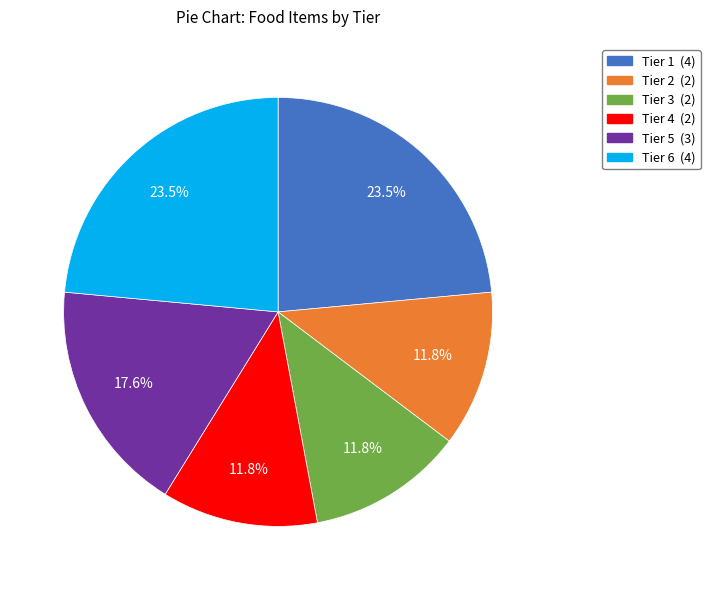

Approximately how many times larger is the value at Tier 3 compared to Tier 6?

0.5